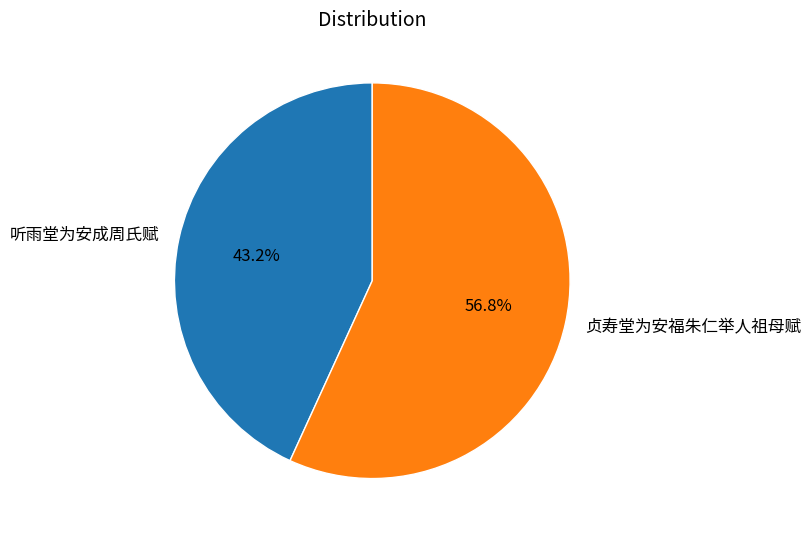

What percentage is NOT represented by 贞寿堂为安福朱仁举人祖母赋?

43.2%